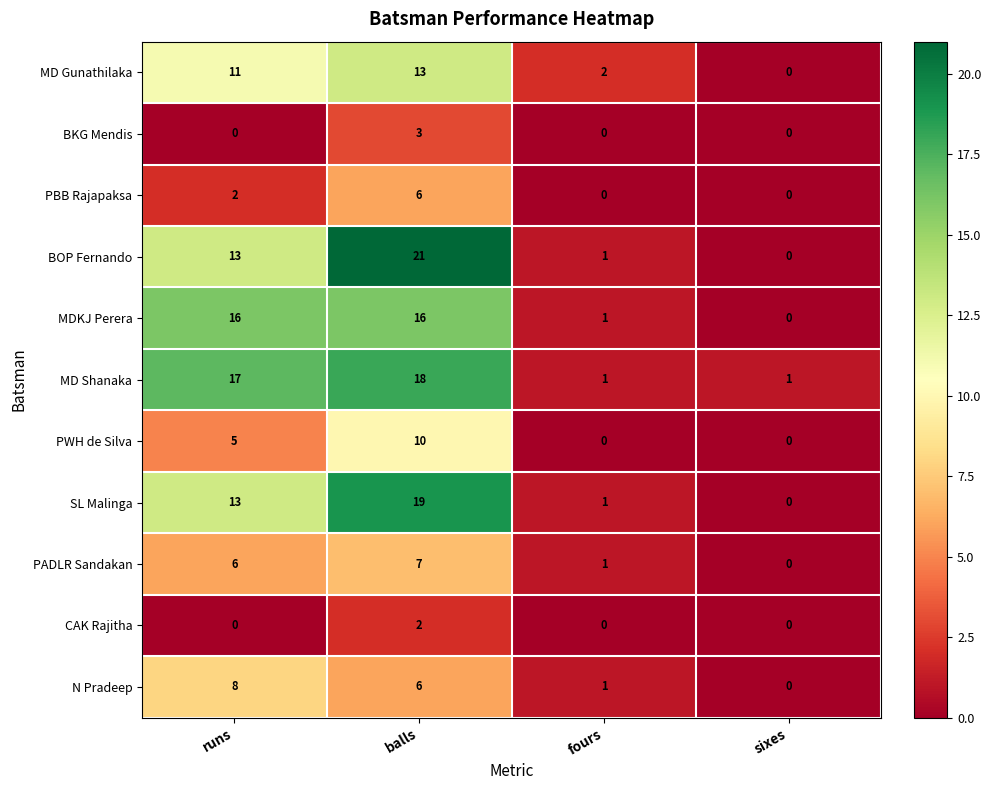

What is the spread (max minus min) of values at balls?

19